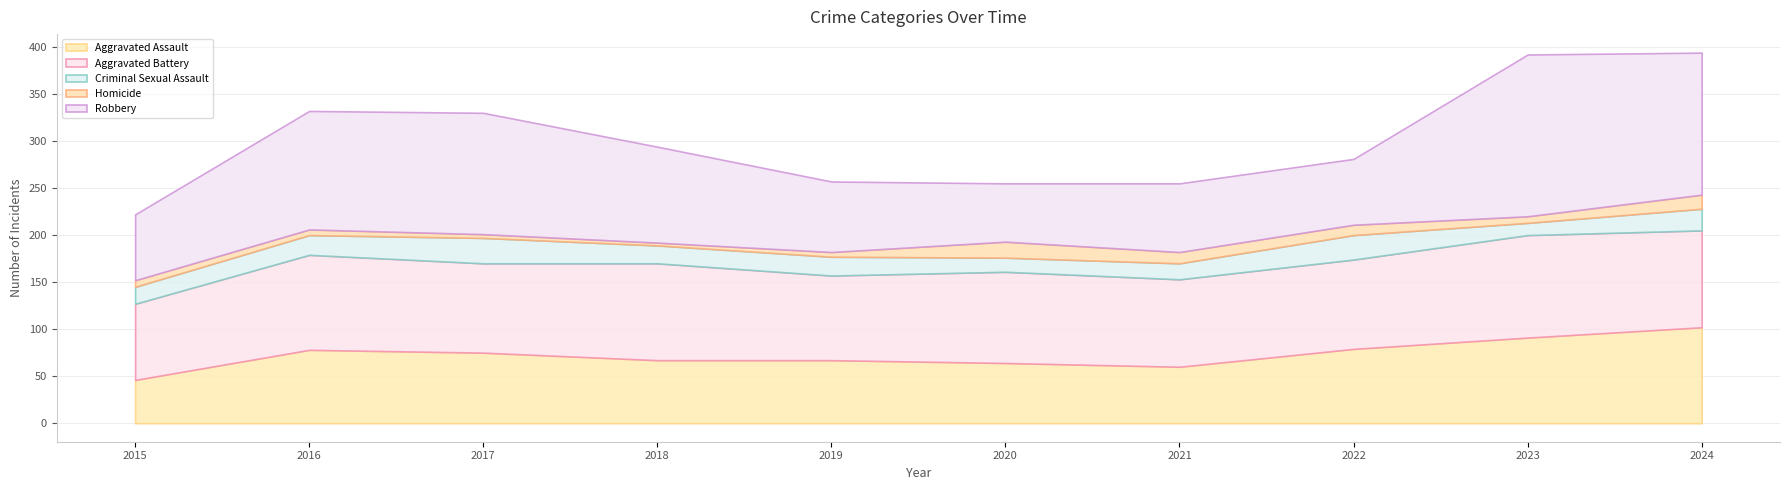

Which has a higher value, 2021 or 2018?

2018